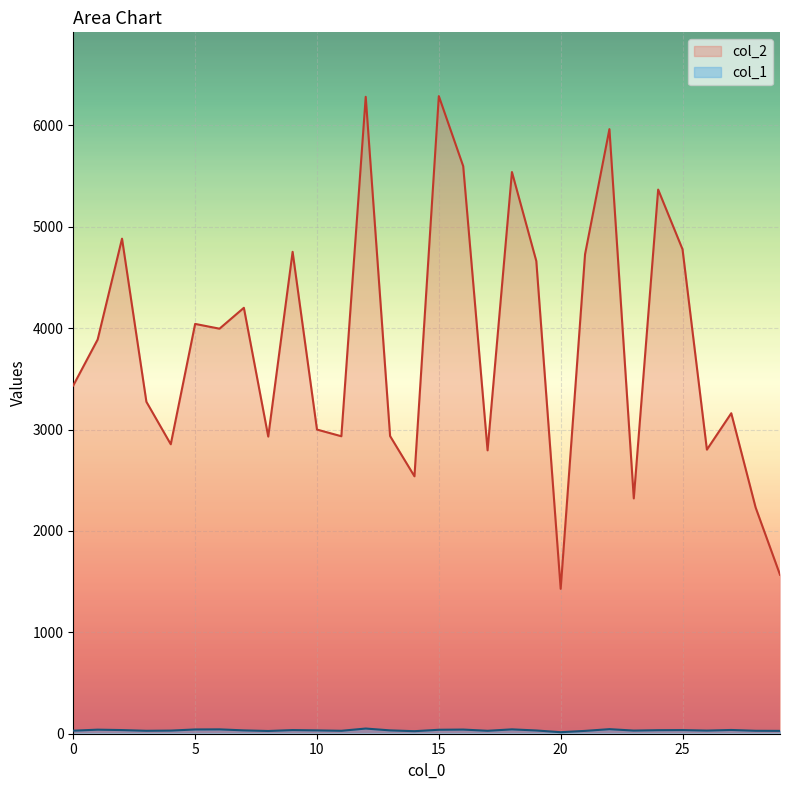

What is the value of the col_1 point at the 18th from the left?

29